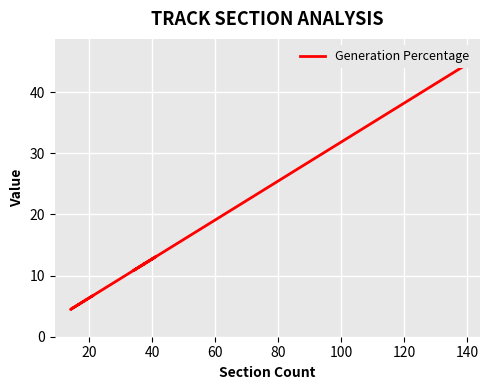

What is the sum of all values?

96.8